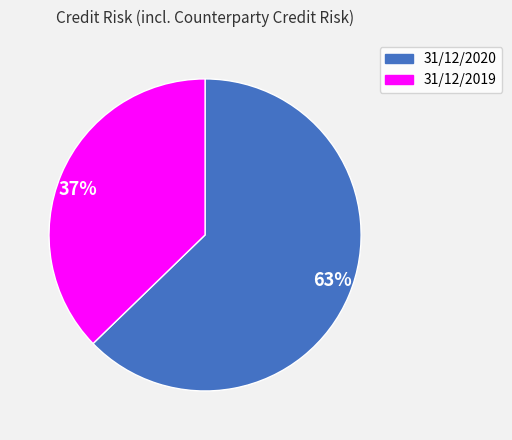

What is the majority slice?

63%